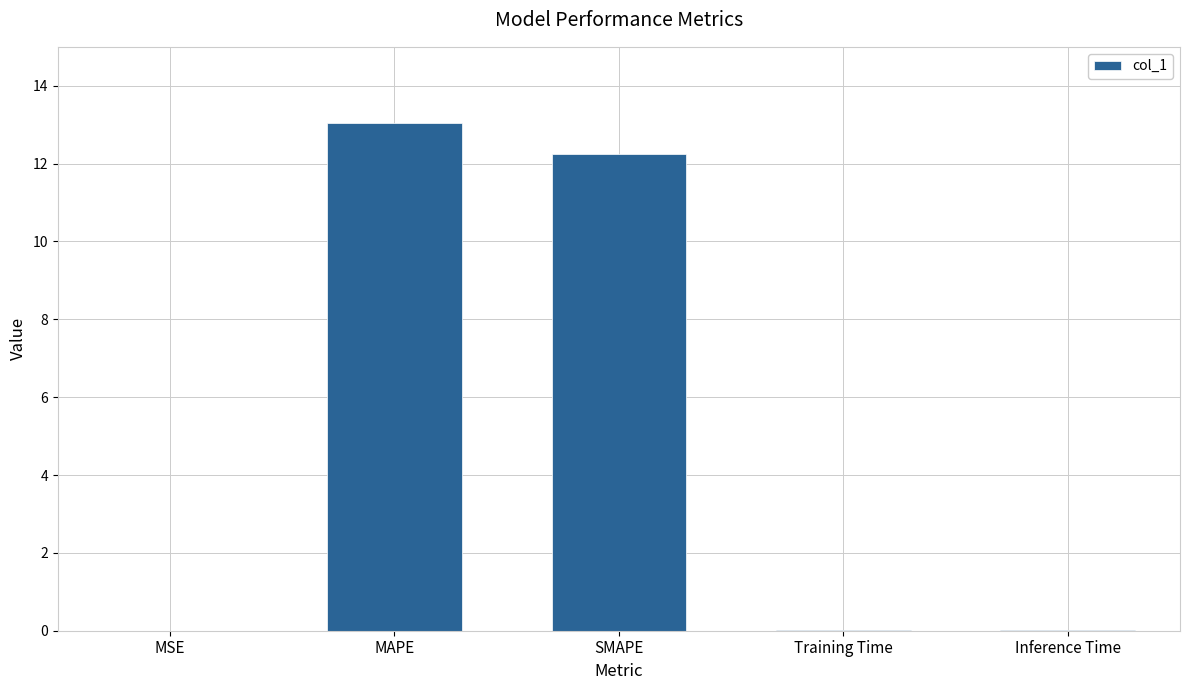

Which has a higher value, MAPE or SMAPE?

MAPE